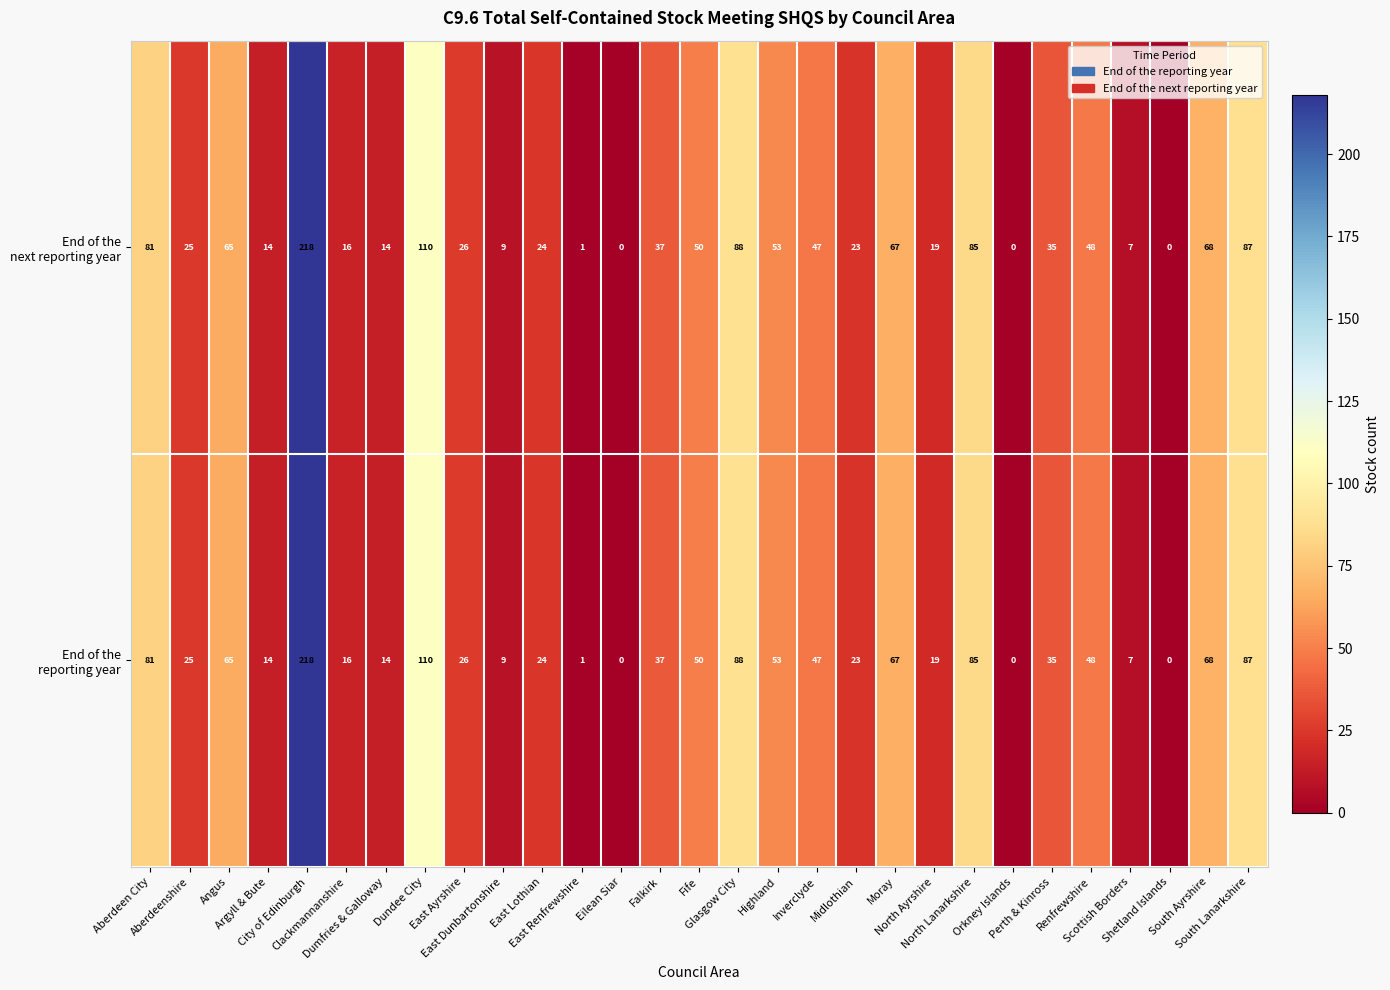

At how many categories does at least one series exceed 3?

25